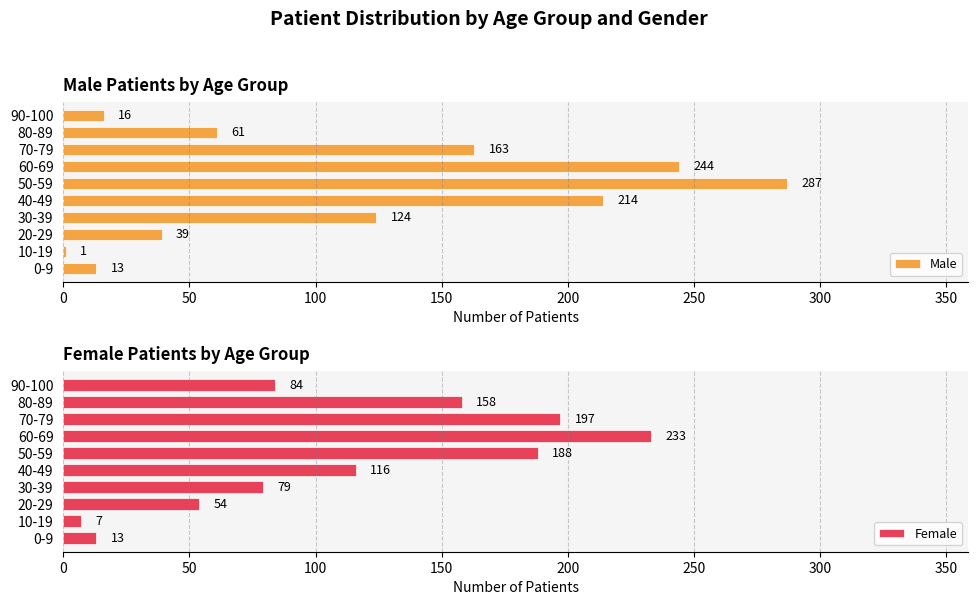

What is the minimum value for Male?

1